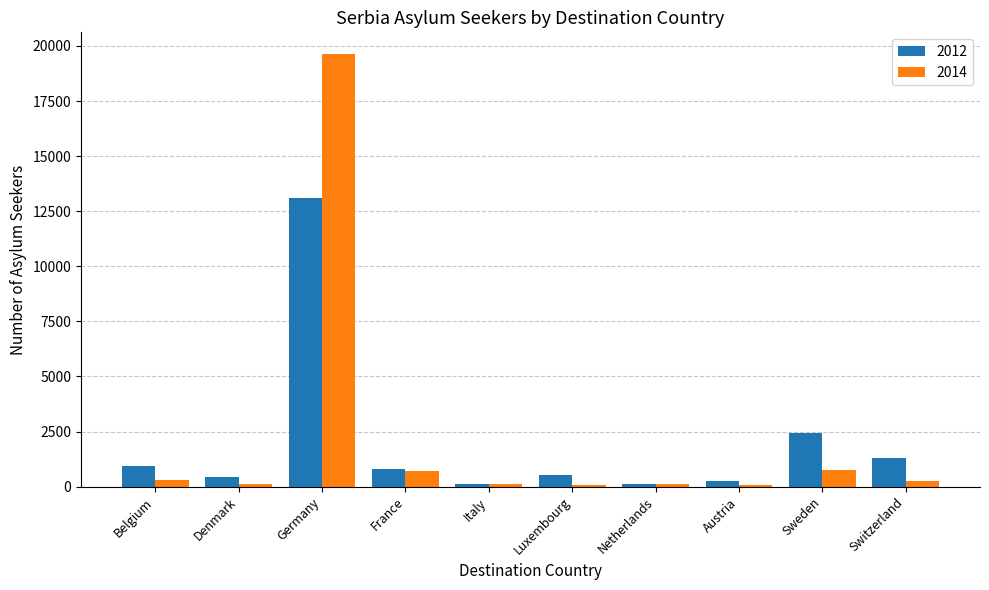

Does the chart contain stacked bars?

No